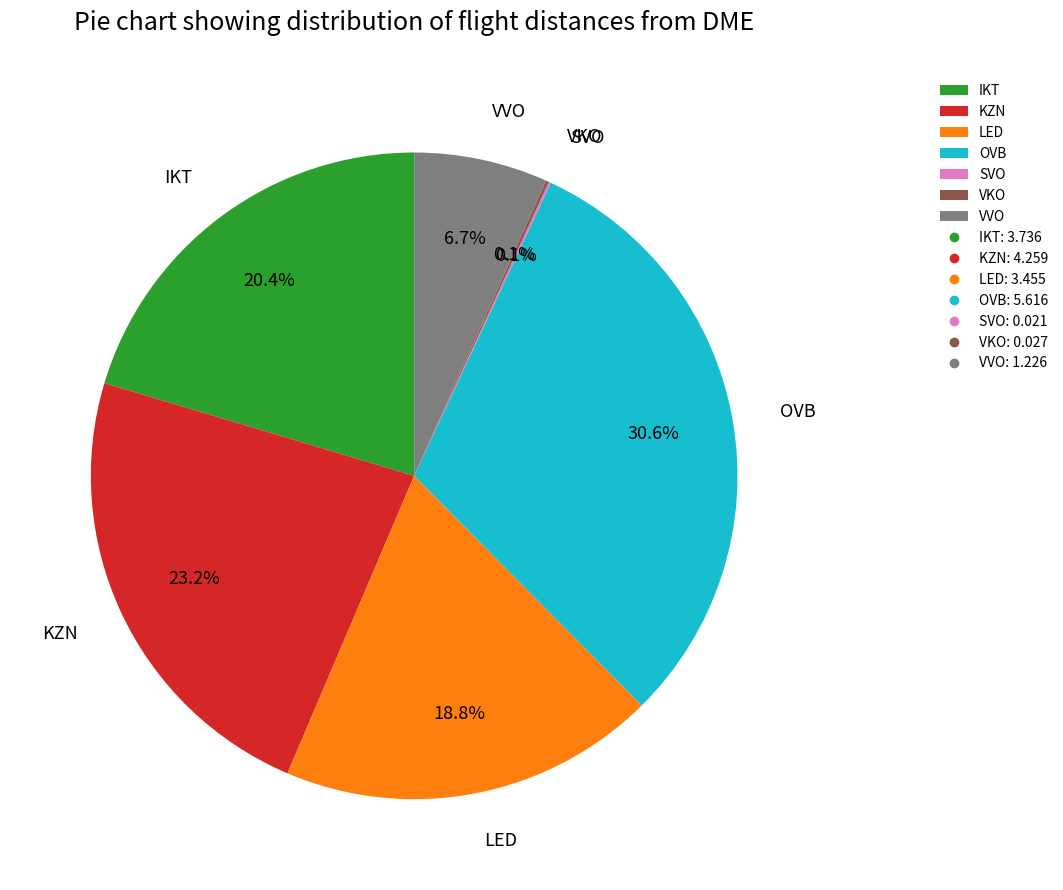

To the nearest percent, what is the difference between the LED and VVO slice percentages?

12%